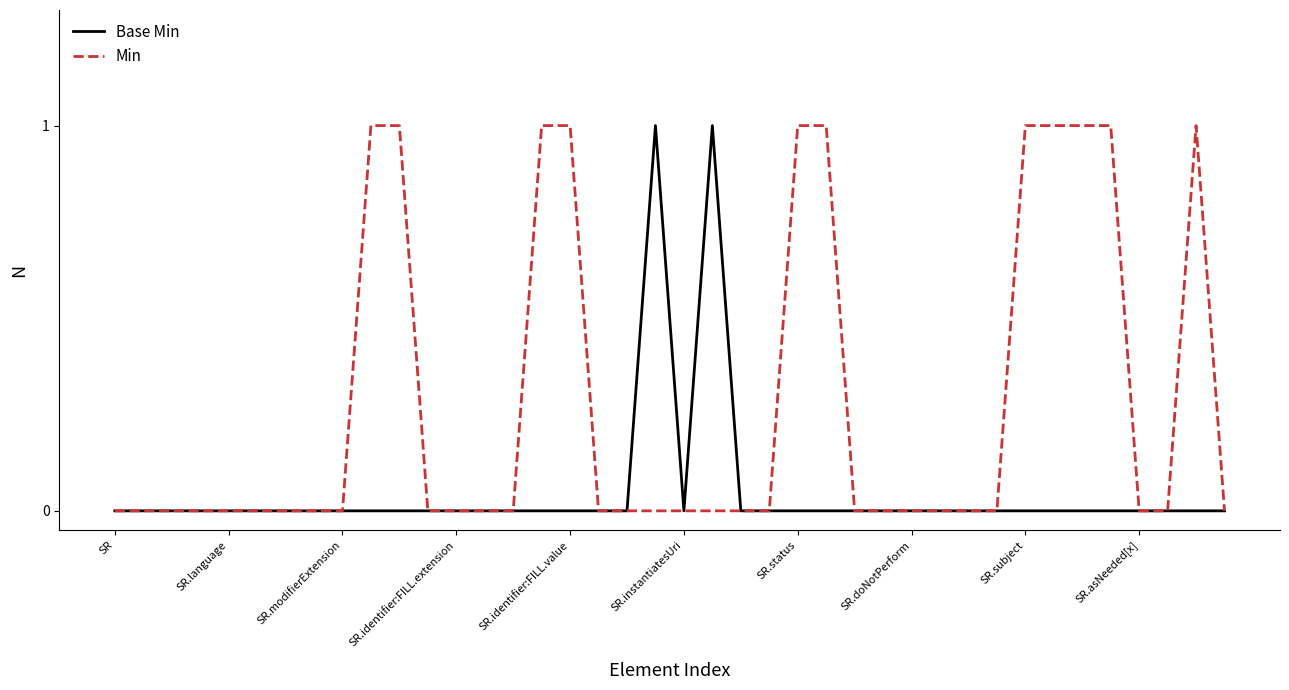

List the series in order of their overall mean, lowest first.

Base Min, Min